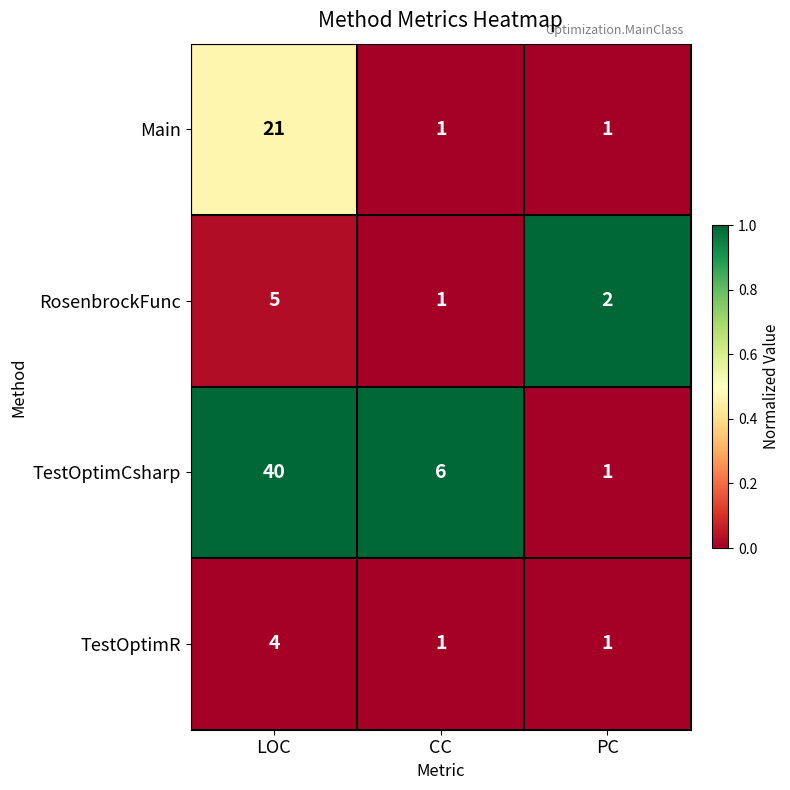

List the series in order of their peak value, highest first.

TestOptimCsharp, Main, RosenbrockFunc, TestOptimR